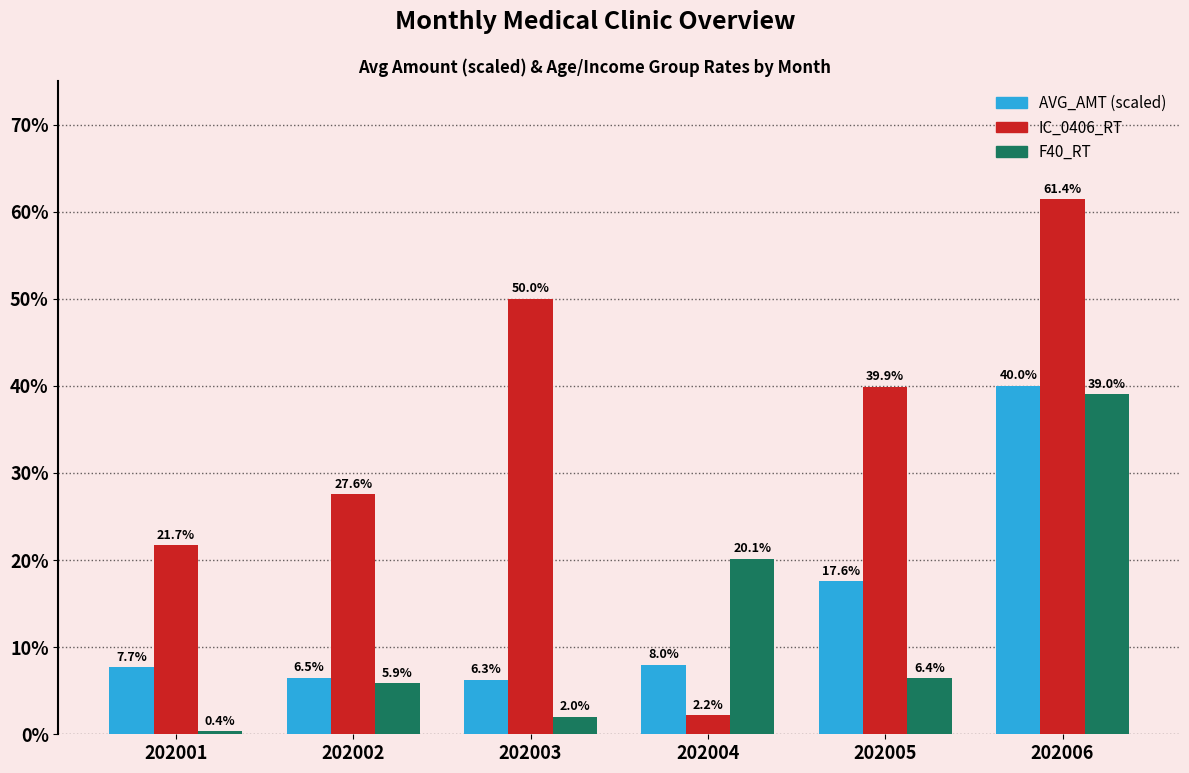

Which series has the widest spread of values?

IC_0406_RT